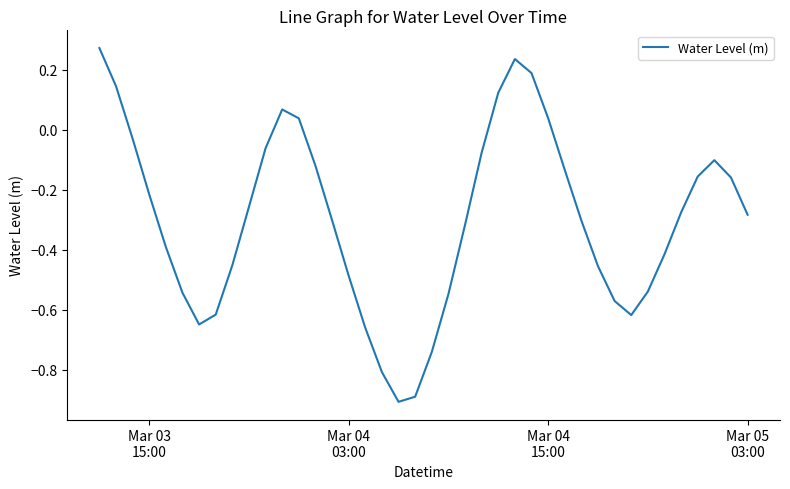

What is the smallest value displayed?

-0.9